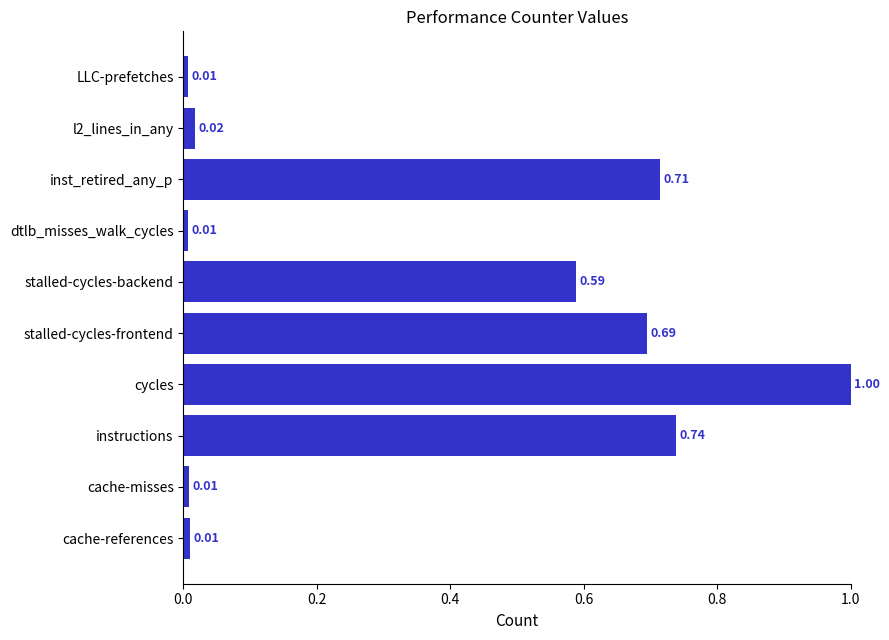

What is the average value?

0.4